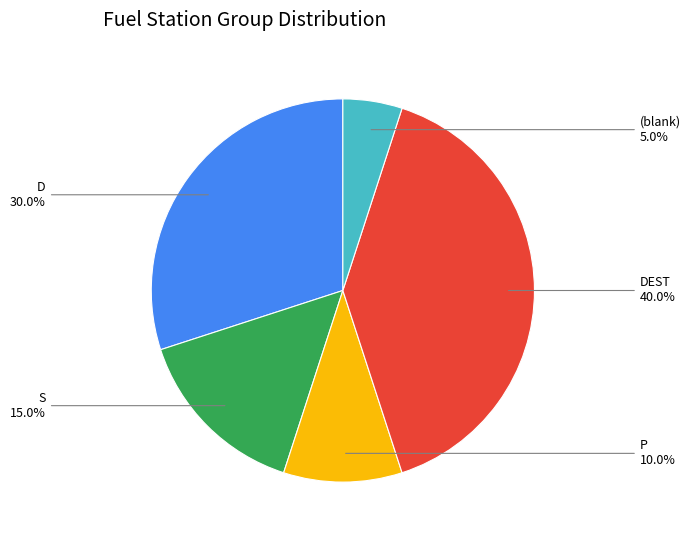

To the nearest percent, what is the difference between the largest and smallest slice percentages?

35%